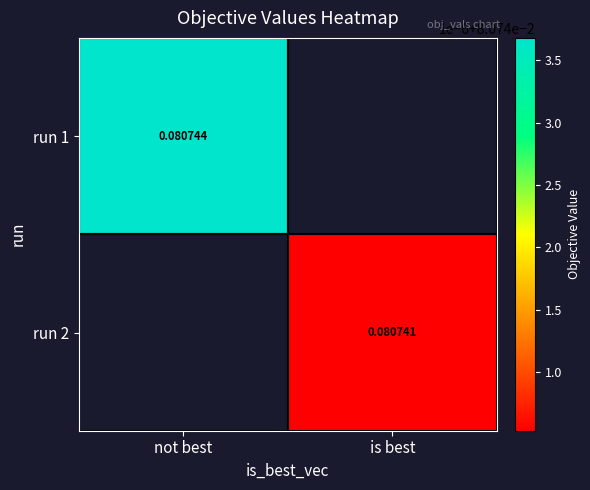

What value does the run 2 series have at is best?

0.1